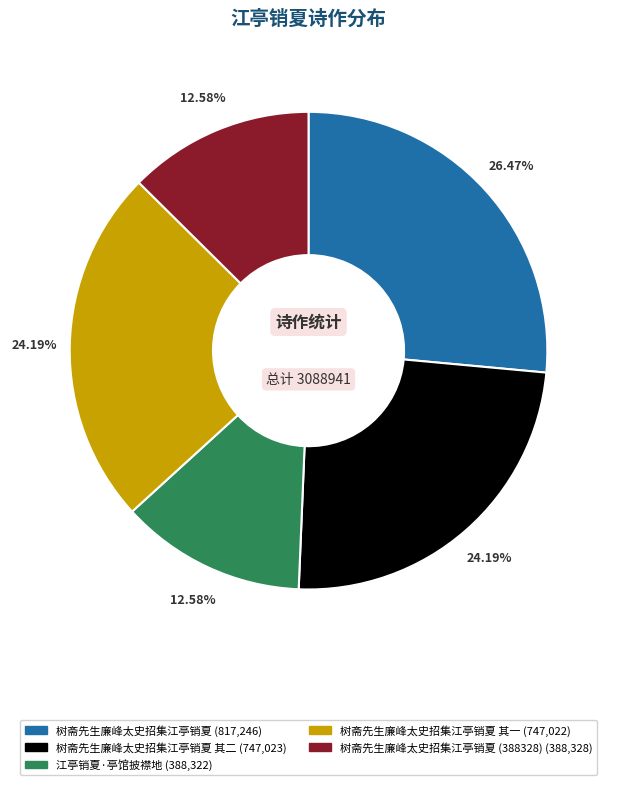

Is there any slice that represents more than half of the pie?

No